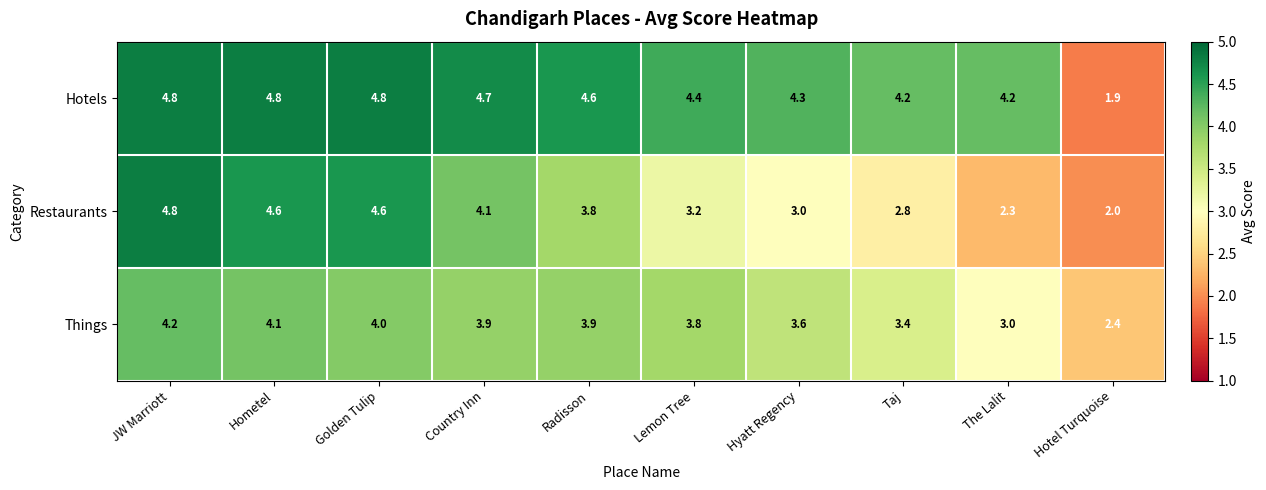

Reading left to right, what are all the values shown in this chart?

Hotels: JW Marriott=4.8	Hometel=4.8	Golden Tulip=4.8	Country Inn=4.7	Radisson=4.6	Lemon Tree=4.4	Hyatt Regency=4.3	Taj=4.2	The Lalit=4.2	Hotel Turquoise=1.9
Restaurants: JW Marriott=4.8	Hometel=4.6	Golden Tulip=4.6	Country Inn=4.1	Radisson=3.8	Lemon Tree=3.2	Hyatt Regency=3.0	Taj=2.8	The Lalit=2.3	Hotel Turquoise=2.0
Things: JW Marriott=4.2	Hometel=4.1	Golden Tulip=4.0	Country Inn=3.9	Radisson=3.9	Lemon Tree=3.8	Hyatt Regency=3.6	Taj=3.4	The Lalit=3.0	Hotel Turquoise=2.4